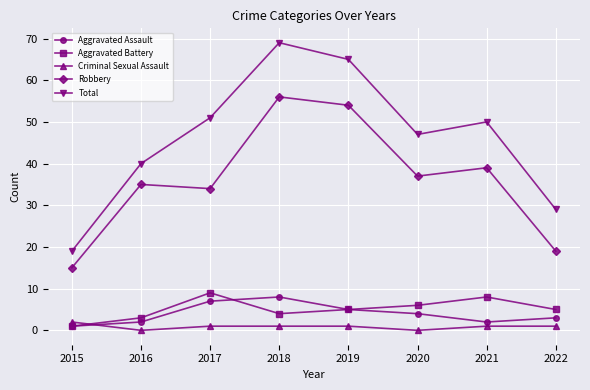

Is the value of Robbery at 2017 greater than the value of Total at 2016?

No